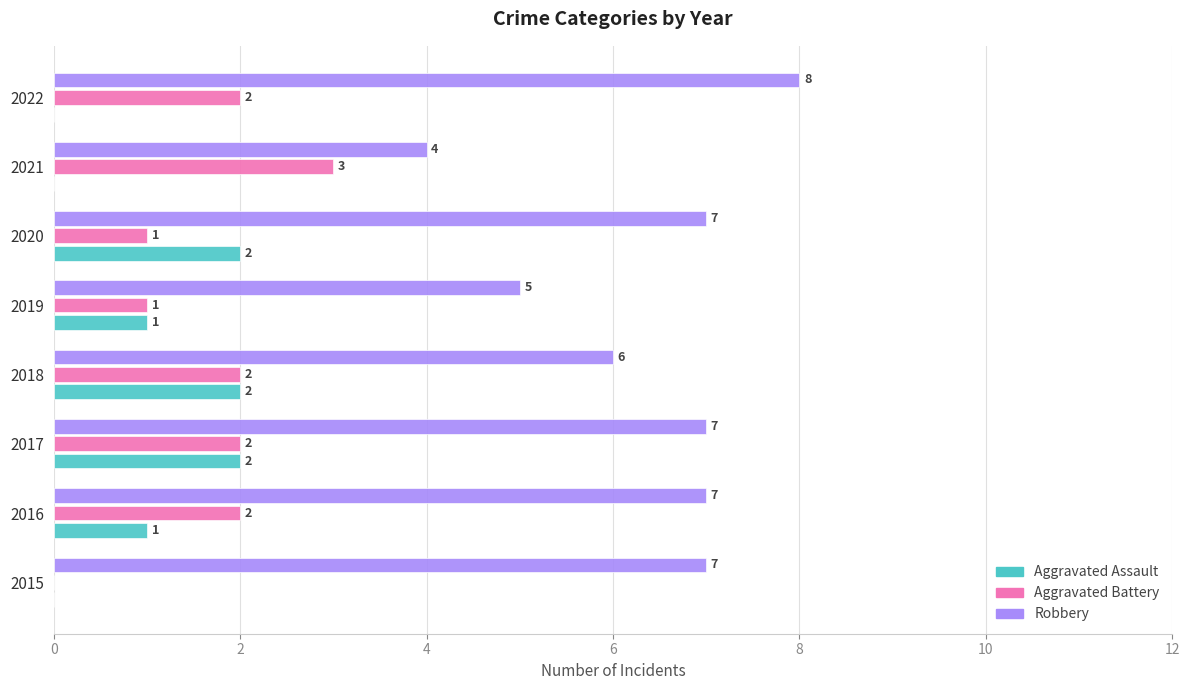

Which category has the highest value across all series?

2022